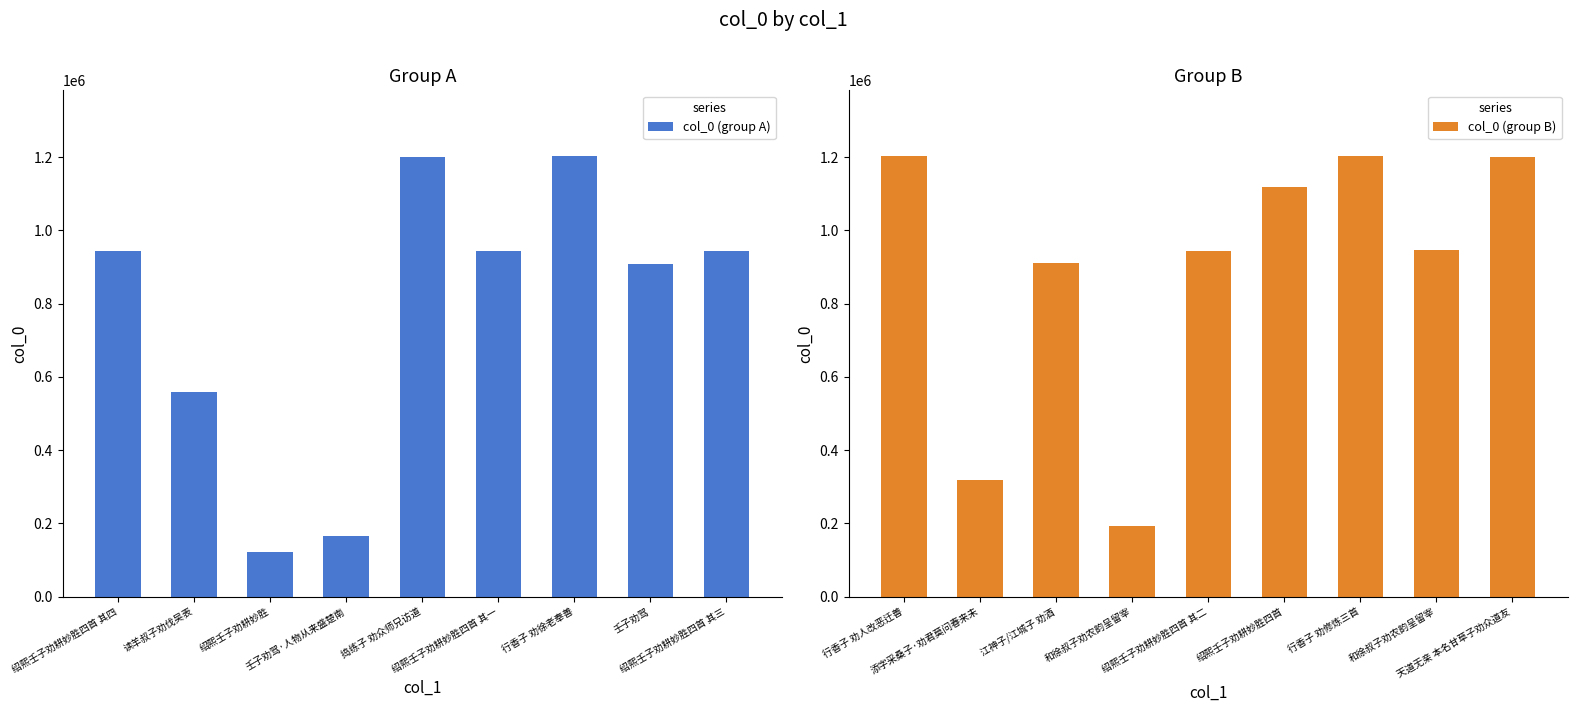

Reading right to left, extract all data points from this chart.

col_0 (group A): 942639	909051	1202394	942641	1201501	164704	120683	558967	942638
col_0 (group B): 1201198	946105	1202393	1119533	942640	191647	911253	319082	1202392